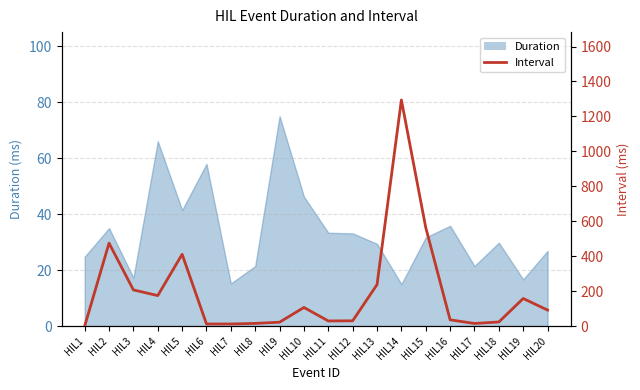

How many lines are shown in the chart?

1